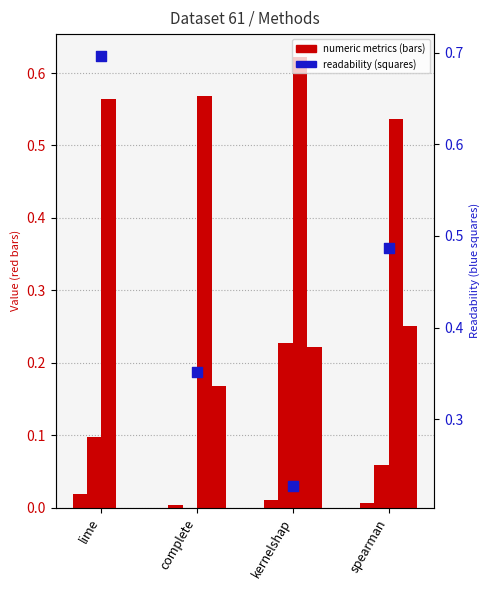

Which series has the largest Y range (max minus min)?

readability